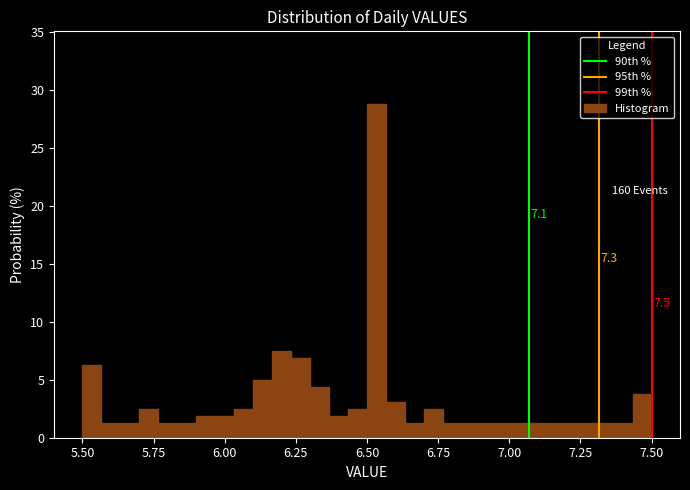

Around what value on the x-axis is the tallest bar? Give the approximate position of its centre, as read against the axis.

6.55